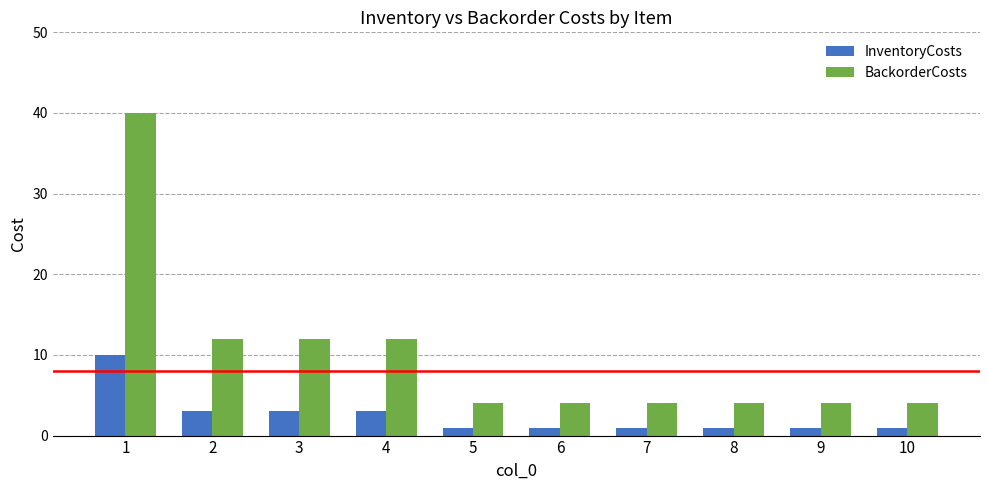

Reading right to left, list all the values displayed in this chart.

InventoryCosts: 10=1	9=1	8=1	7=1	6=1	5=1	4=3	3=3	2=3	1=10
BackorderCosts: 10=4	9=4	8=4	7=4	6=4	5=4	4=12	3=12	2=12	1=40